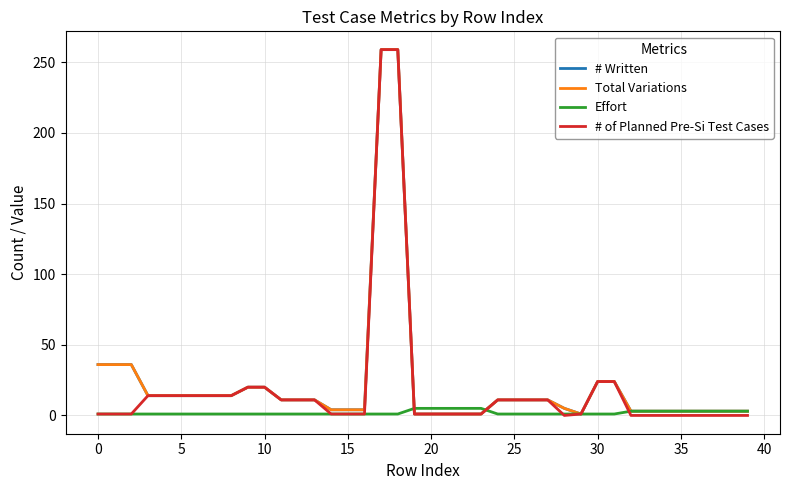

Count the Effort values in the range 1 to 3.

35